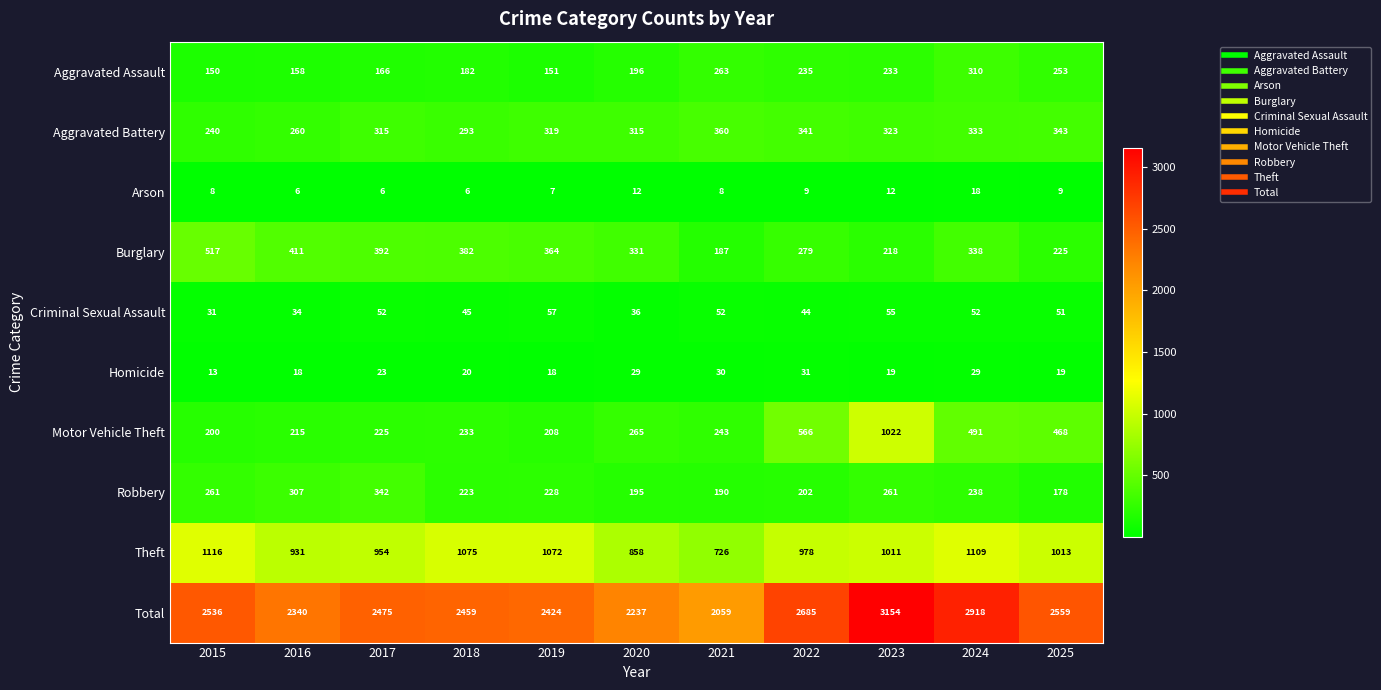

At 2019, list the series in order from largest to smallest.

Total, Theft, Burglary, Aggravated Battery, Robbery, Motor Vehicle Theft, Aggravated Assault, Criminal Sexual Assault, Homicide, Arson